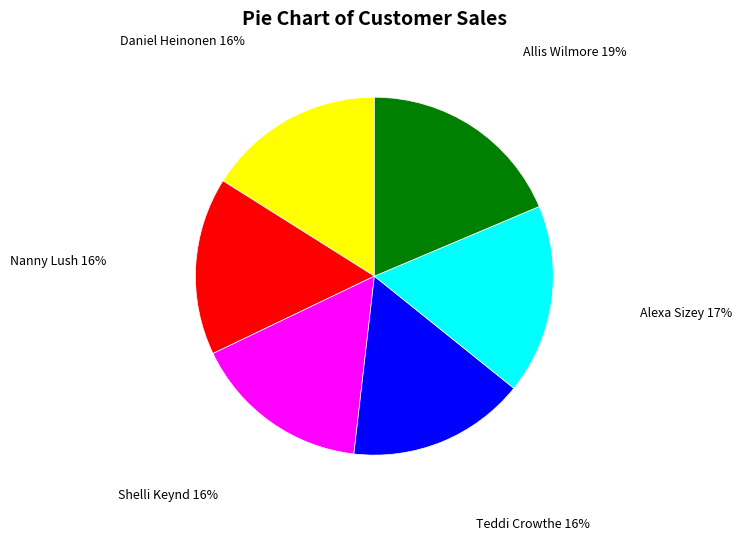

Is there a majority slice in this chart?

No